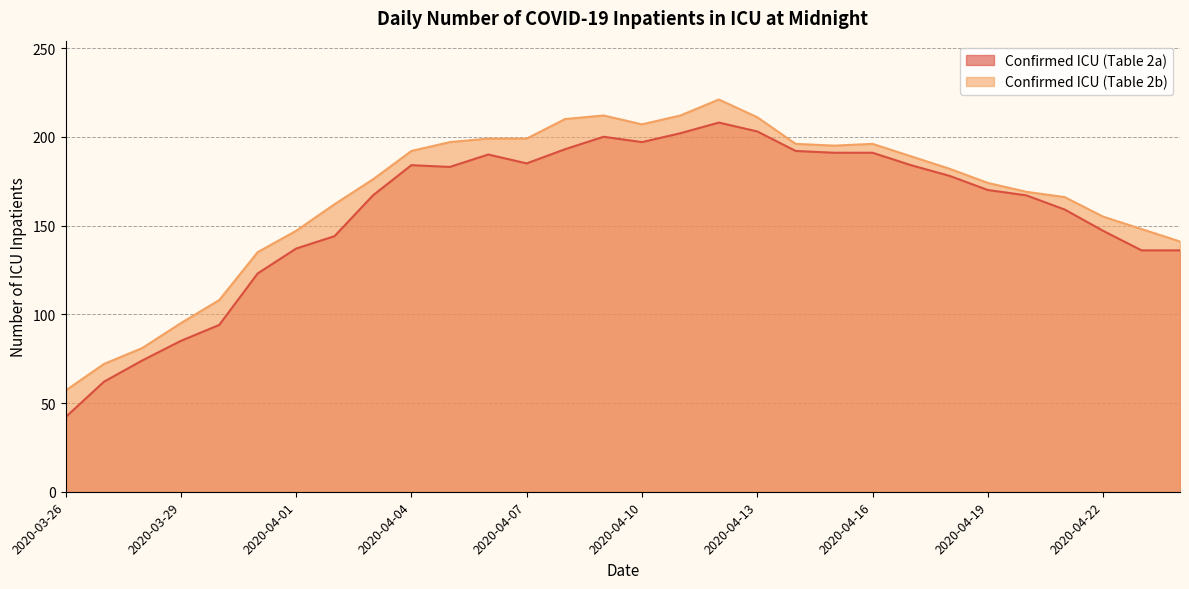

How many interior local peaks does the Confirmed ICU (Table 2b) series have?

3